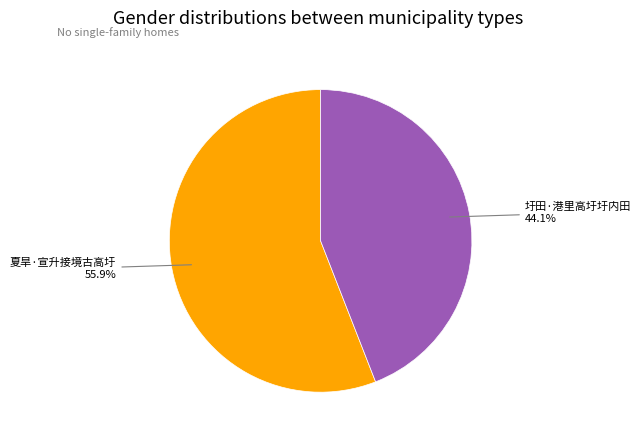

How many segments does this pie chart have?

2